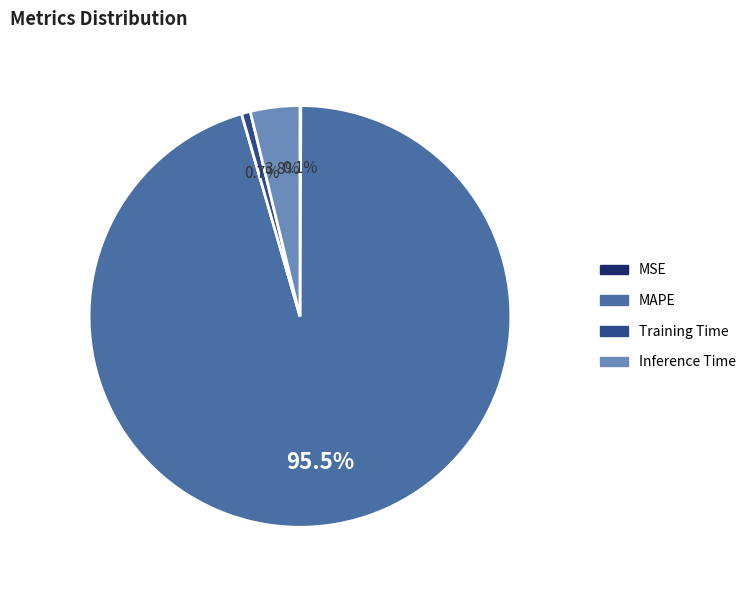

To the nearest percent, what is the difference between the largest and smallest slice percentages?

95%